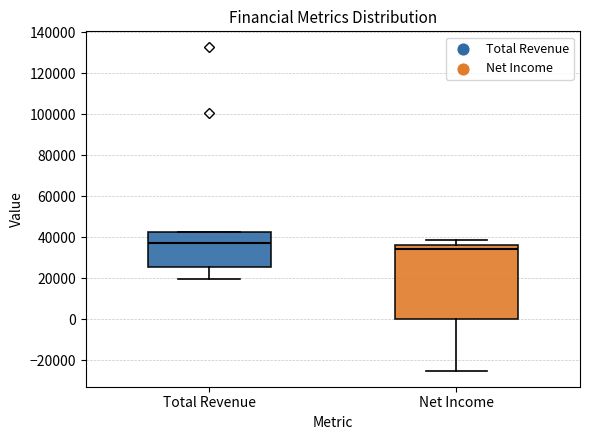

Where does the upper whisker of the box for Net Income end on the y-axis? The values are not printed on the chart, so give them approximately, as read against the axis.

38000